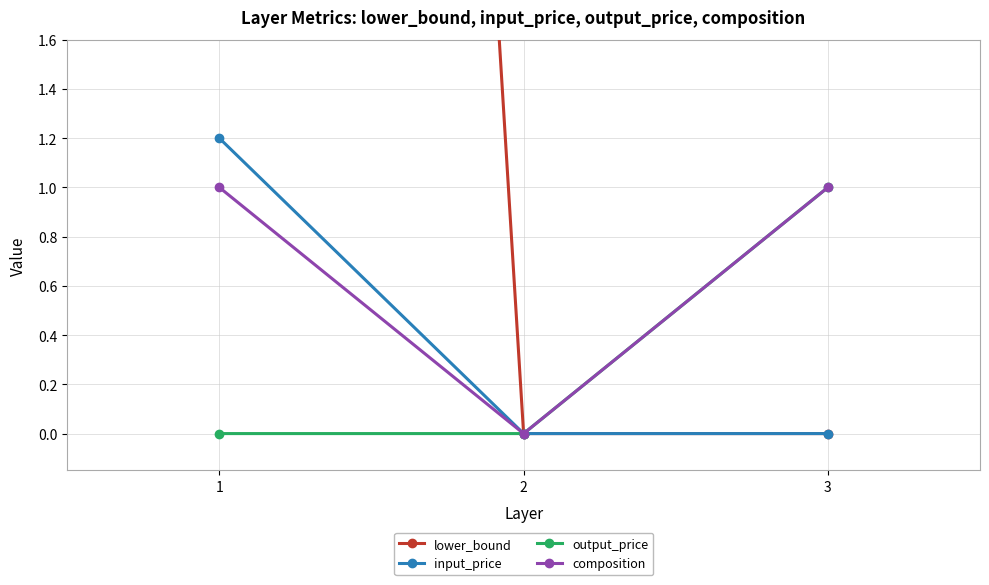

Between 3 and 1, which is larger?

1